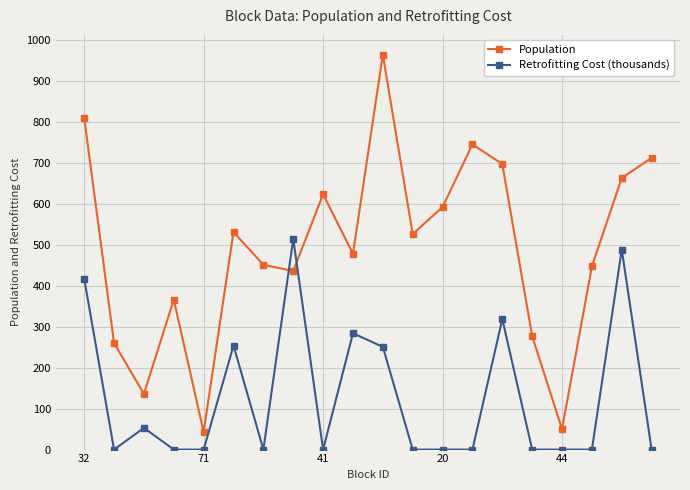

How many times do Retrofitting Cost (thousands) and Population cross each other?

2